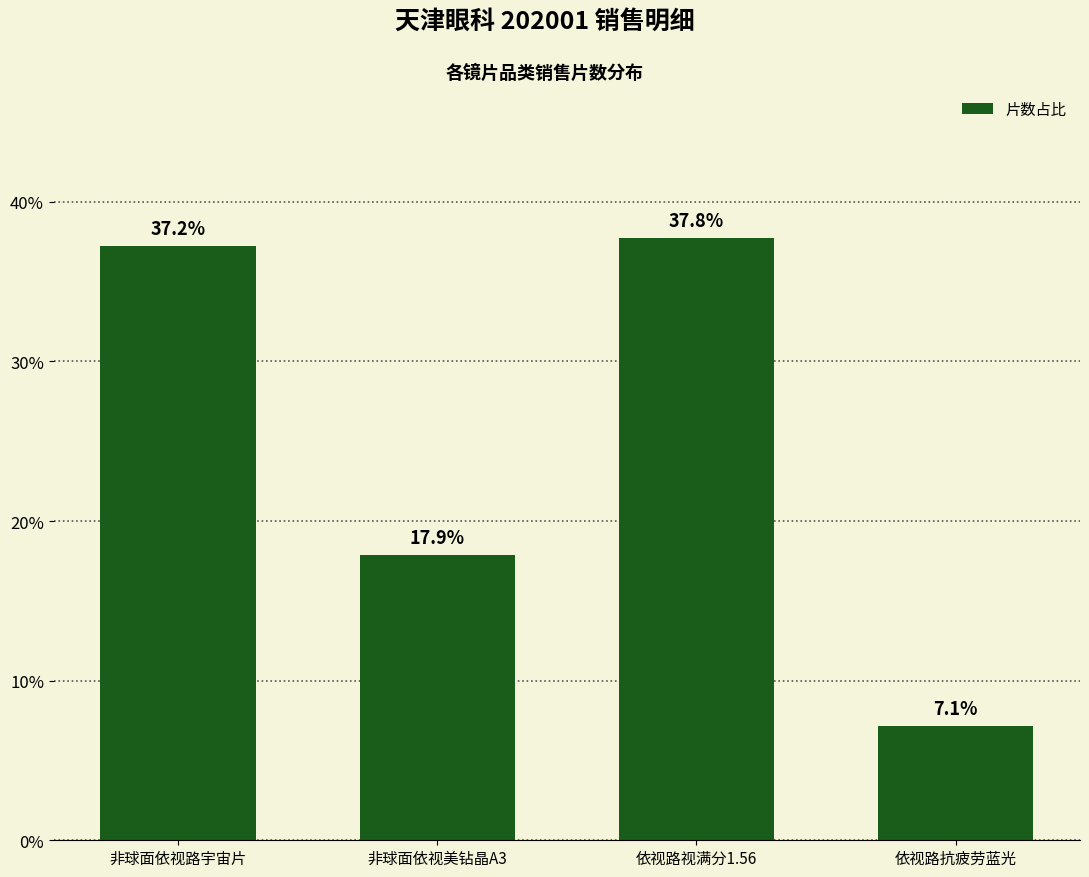

True or false: the data shows 8.7 at 非球面依视路宇宙片.

False